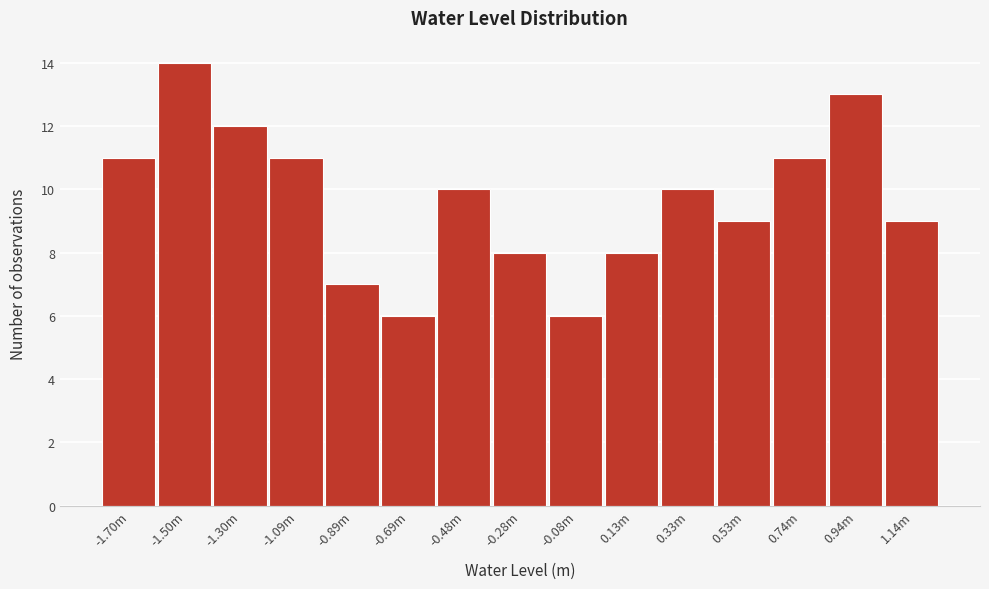

Reading left to right, extract all data points from this chart.

11	14	12	11	7	6	10	8	6	8	10	9	11	13	9